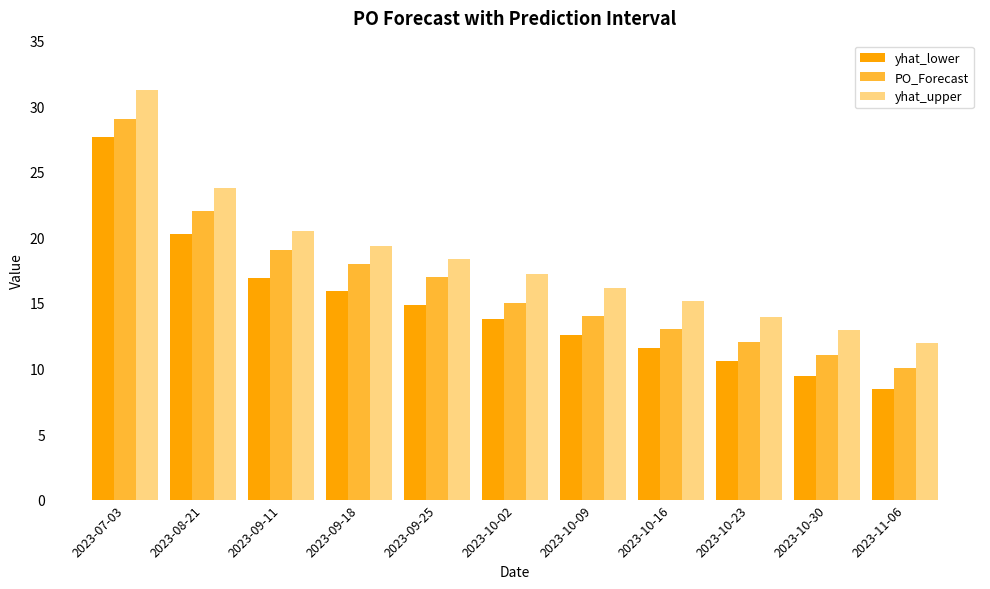

What is the difference between the yhat_upper values at 2023-10-02 and 2023-10-16?

2.1